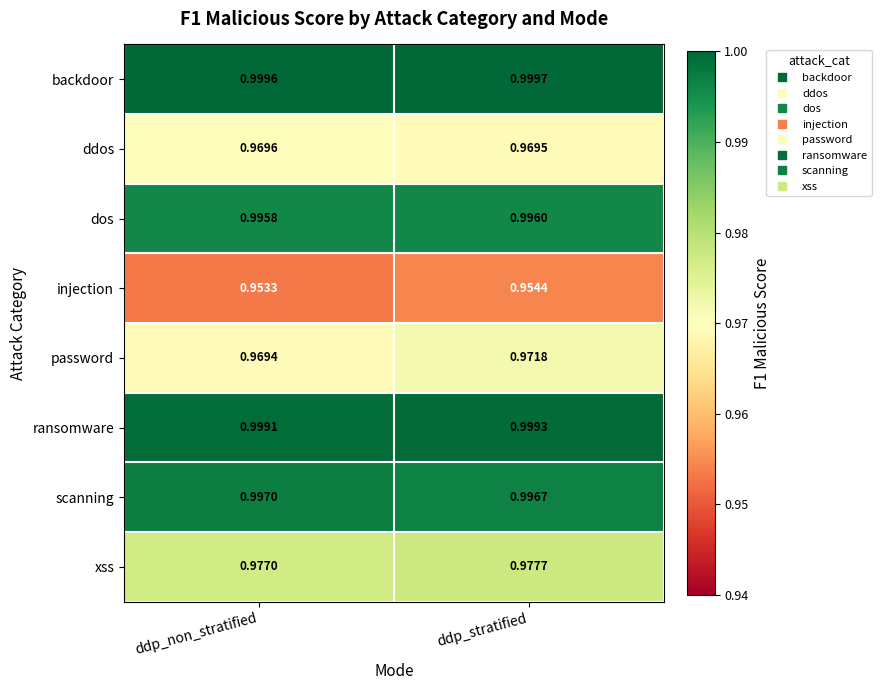

Rank the series at ddp_stratified from lowest to highest value.

injection, ddos, password, xss, dos, scanning, ransomware, backdoor